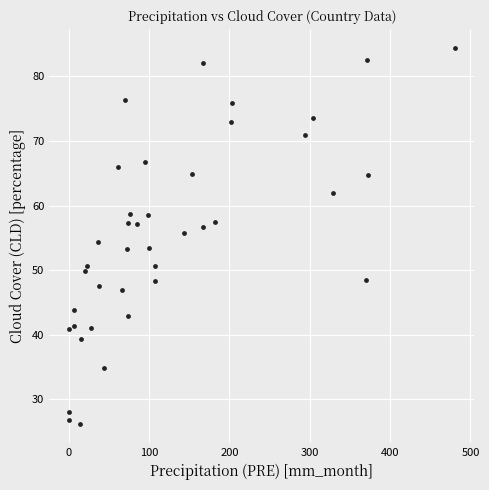

What is the range of X values (max minus min)?

480.6